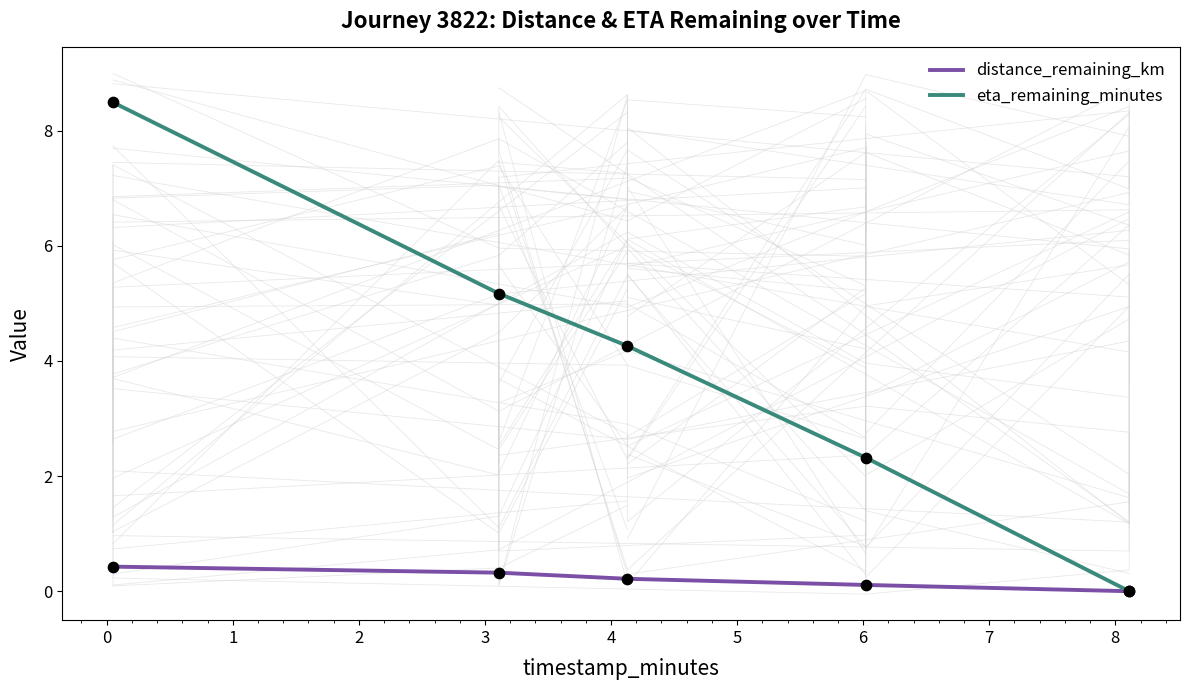

What is the maximum value for eta_remaining_minutes?

8.5